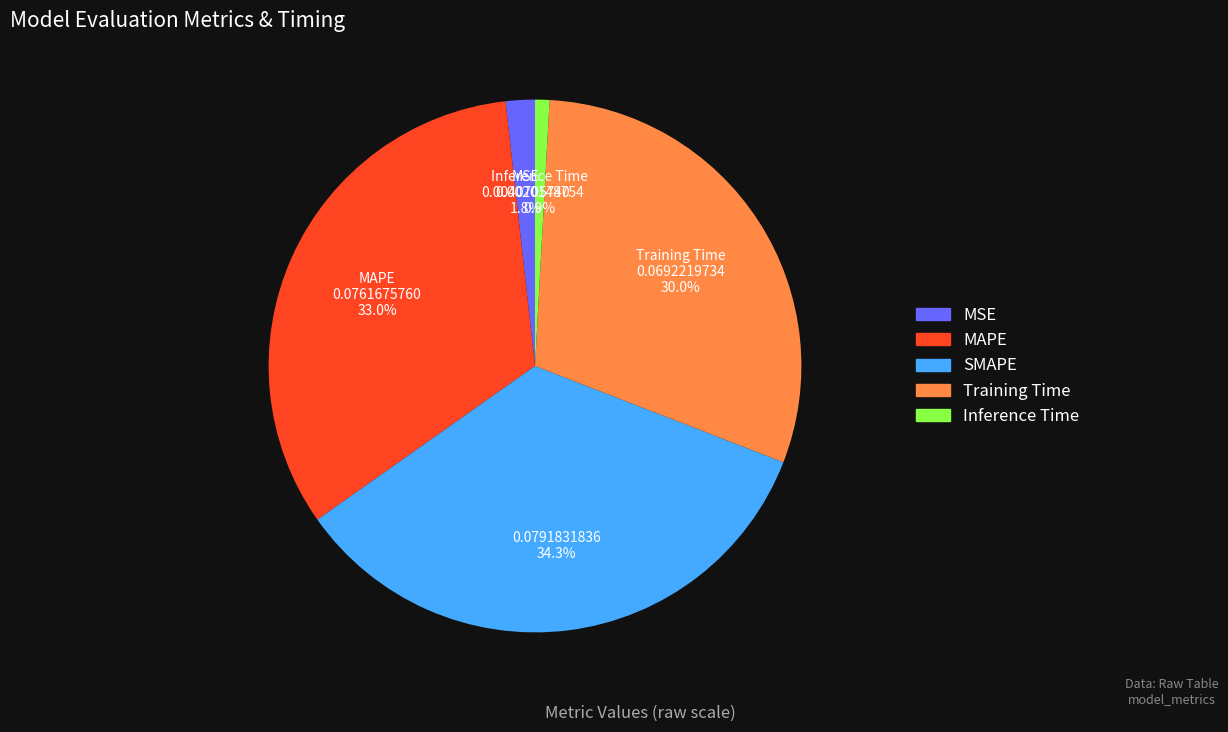

To the nearest percent, what portion does SMAPE represent?

34%